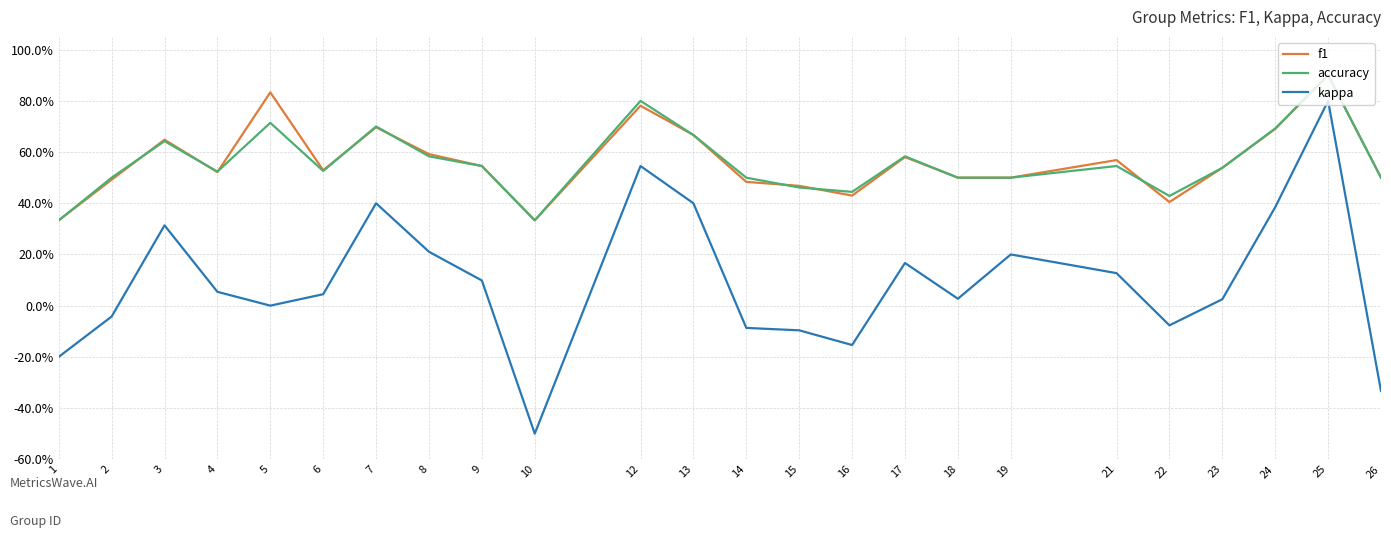

What is the difference between the kappa values at 23 and 16?

0.2